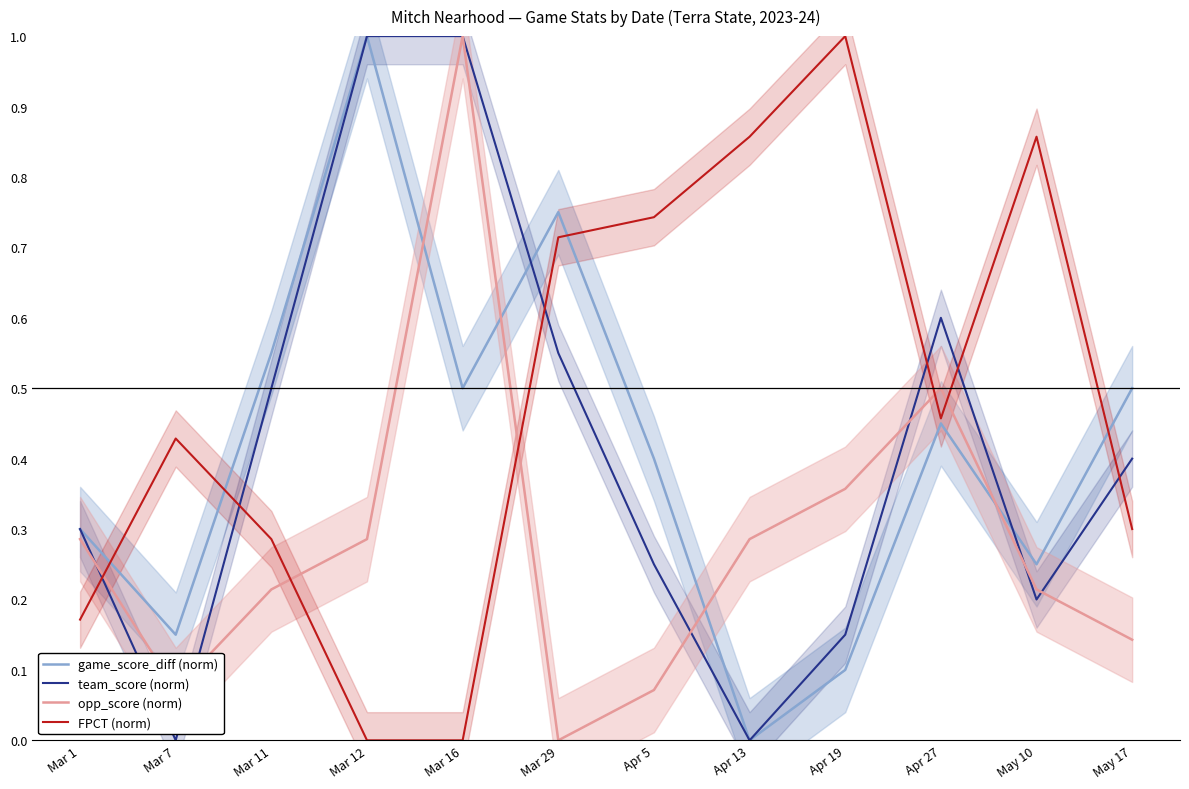

How many positive values does the opp_score (norm) series have?

11